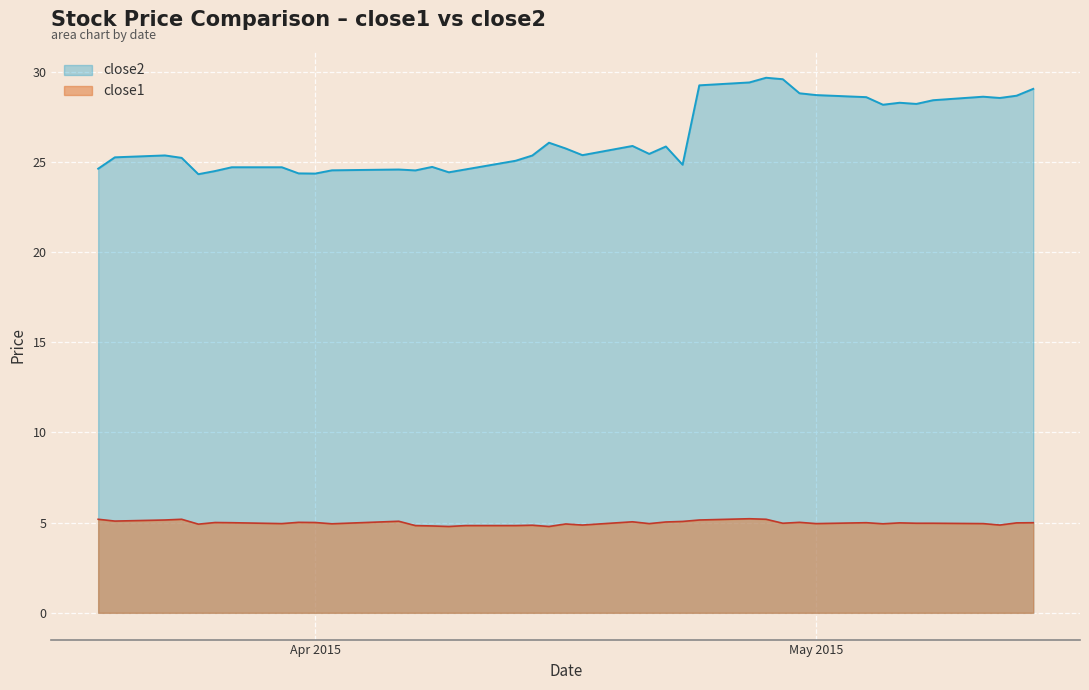

Which series has the largest total across all categories?

close2